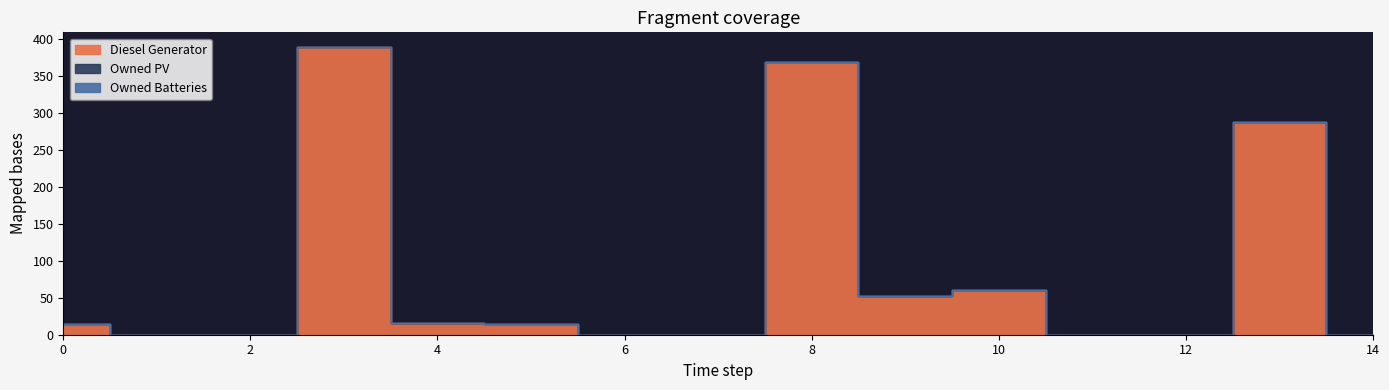

What is the total value across all series at 8?

369